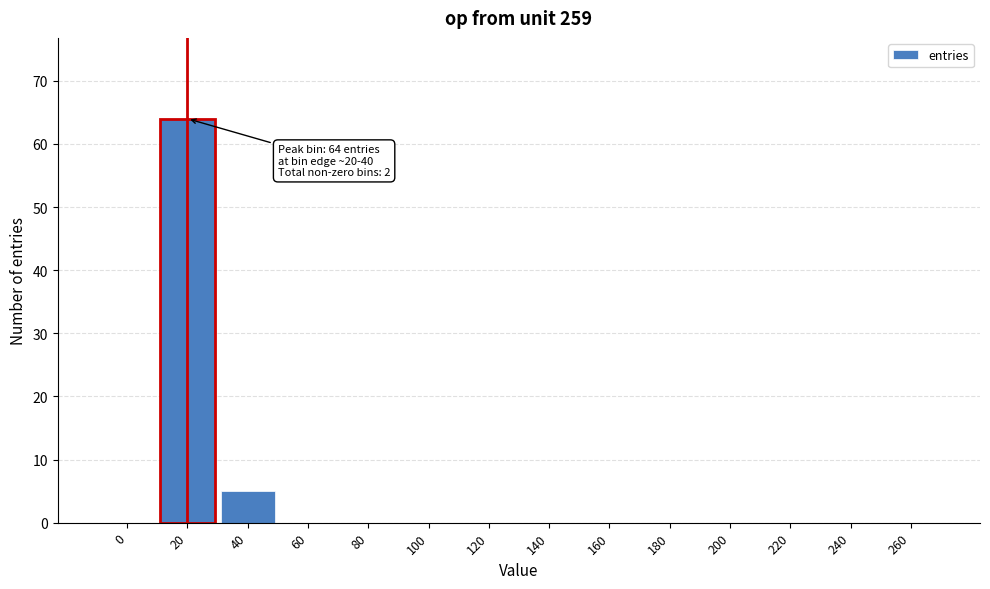

Reading right to left, list all the values displayed in this chart.

260=0	240=0	220=0	200=0	180=0	160=0	140=0	120=0	100=0	80=0	60=0	40=5	20=64	0=0